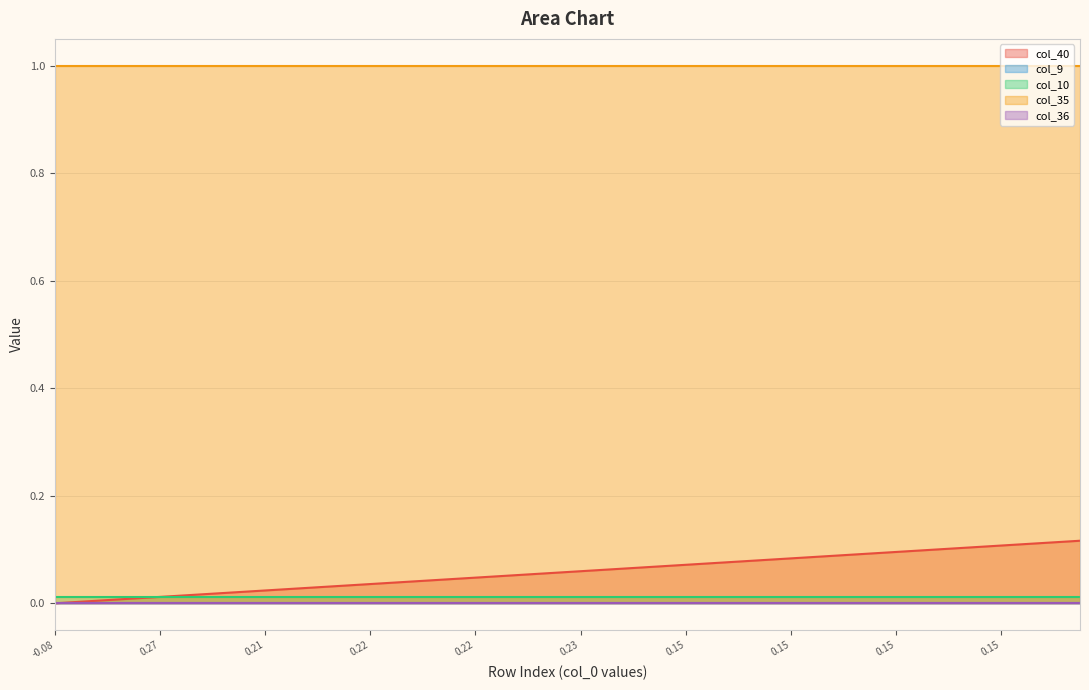

True or false: col_10 has a value of 0.0 at 11.

False